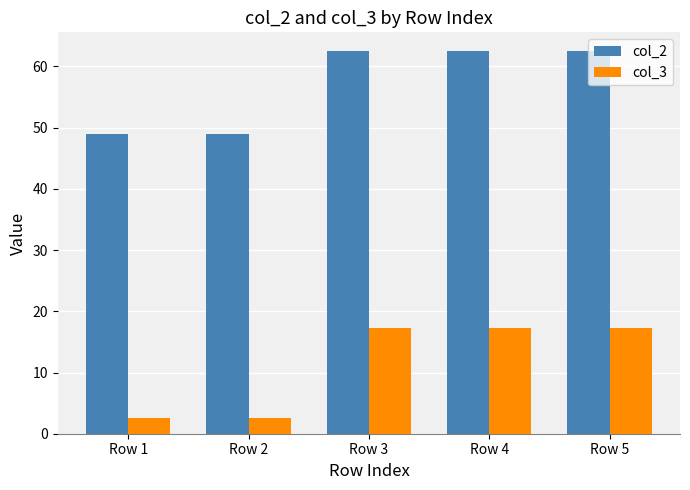

Rank the series at Row 1 from highest to lowest value.

col_2, col_3